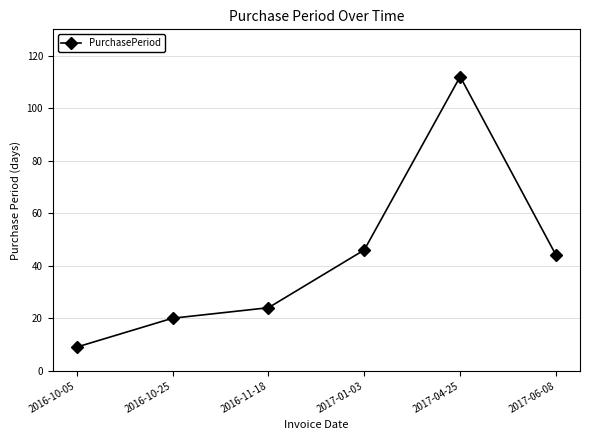

How many points are higher than both their immediate neighbors (excluding endpoints)?

1